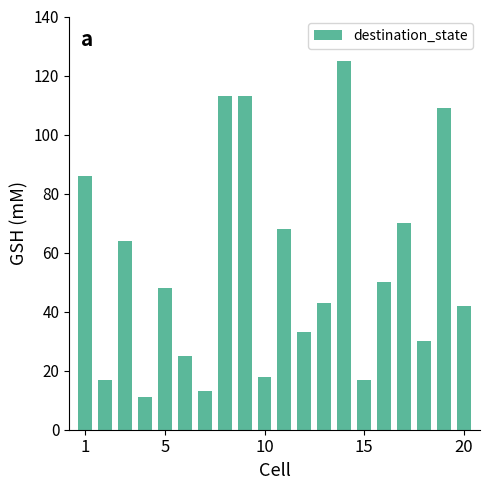

What is the difference between the maximum and minimum values?

114